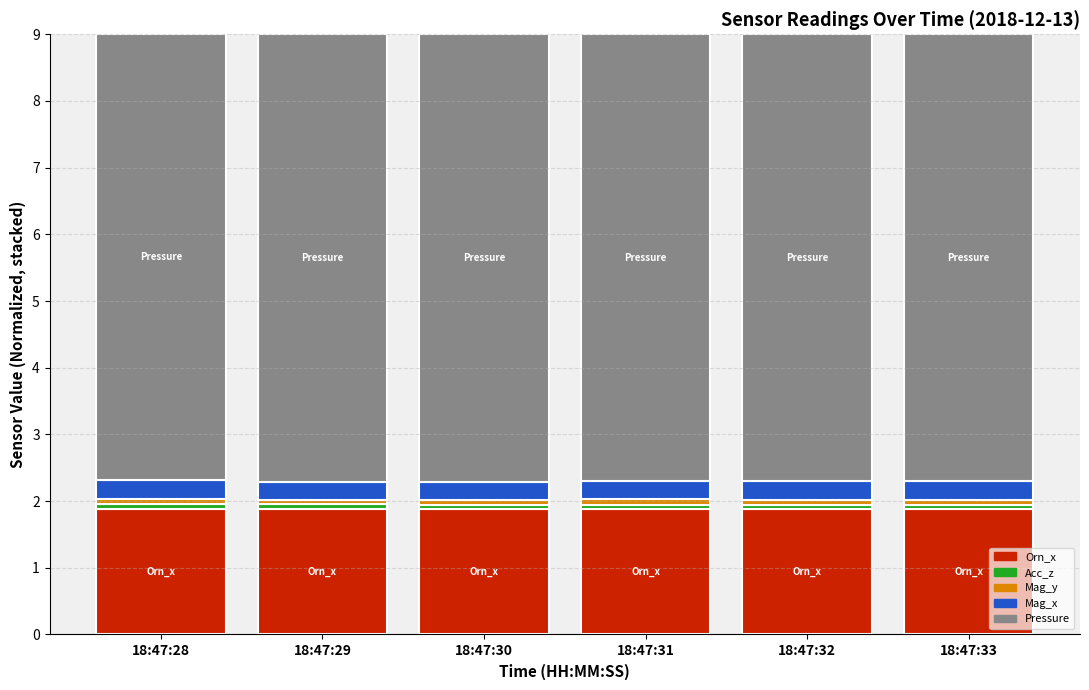

What is the highest value of the Orn_x series?

1.9